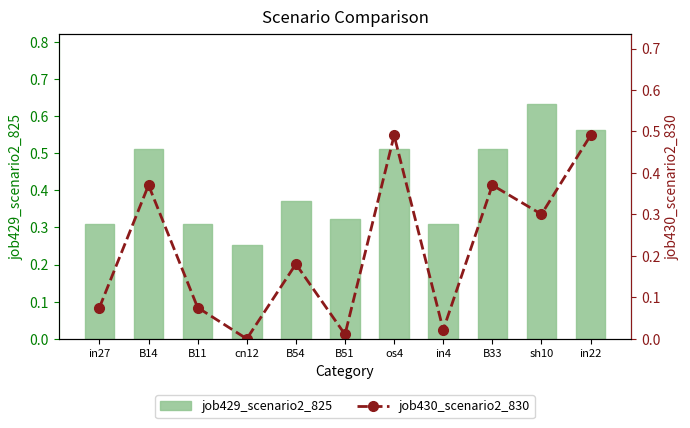

True or false: job429_scenario2_825 has a value of 0.6 at B54.

False